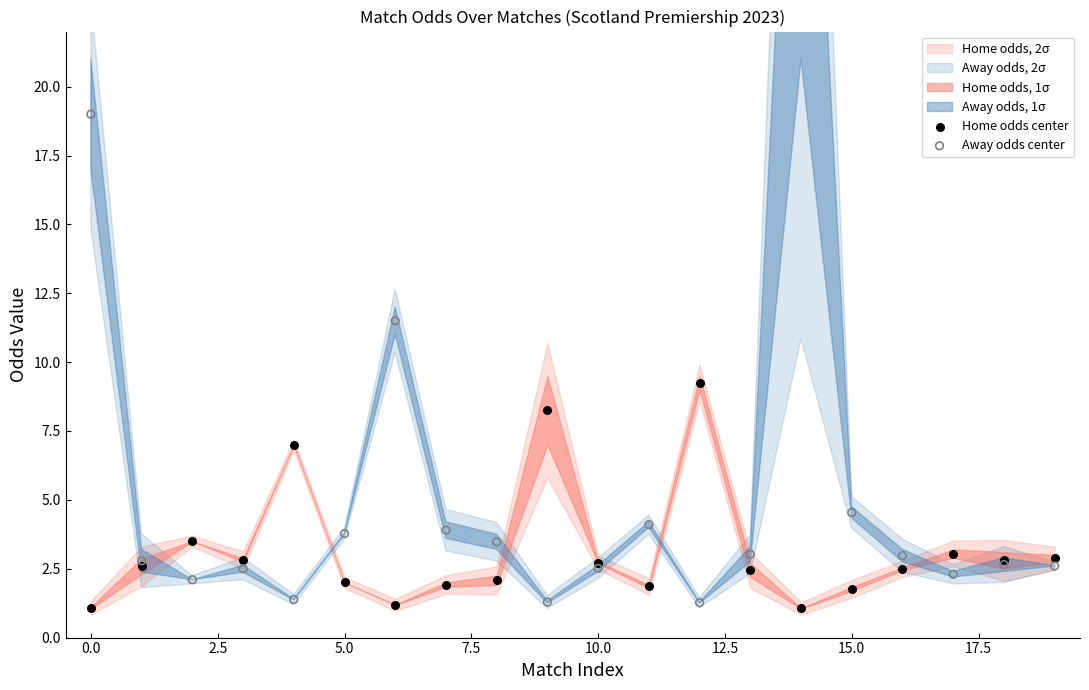

Is the value of Home odds center at 2.5 greater than the value of Away odds center at 10.0?

No